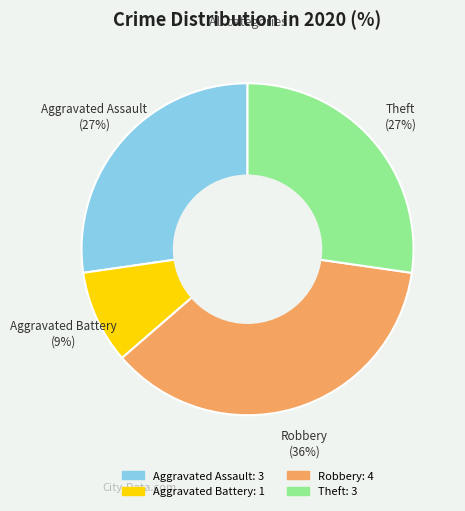

Count the number of slices in the pie.

4